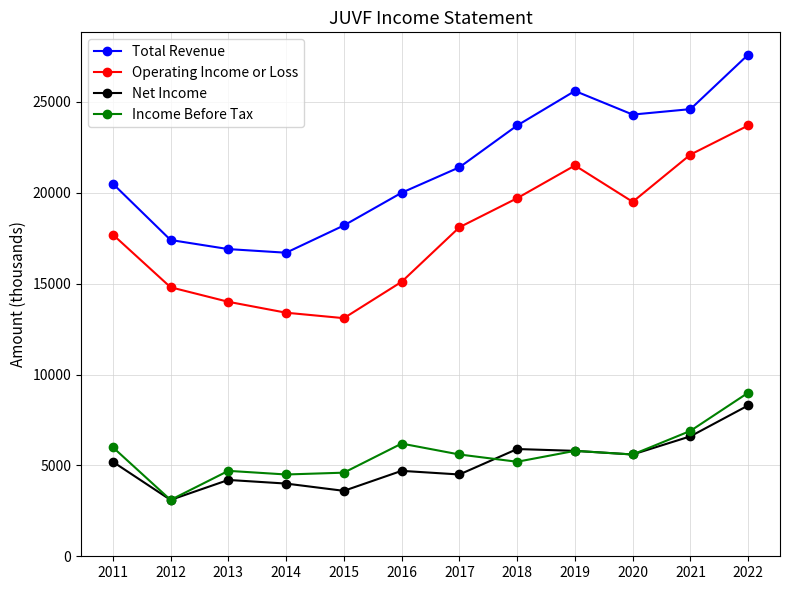

What is the average value of the Operating Income or Loss series?

17725